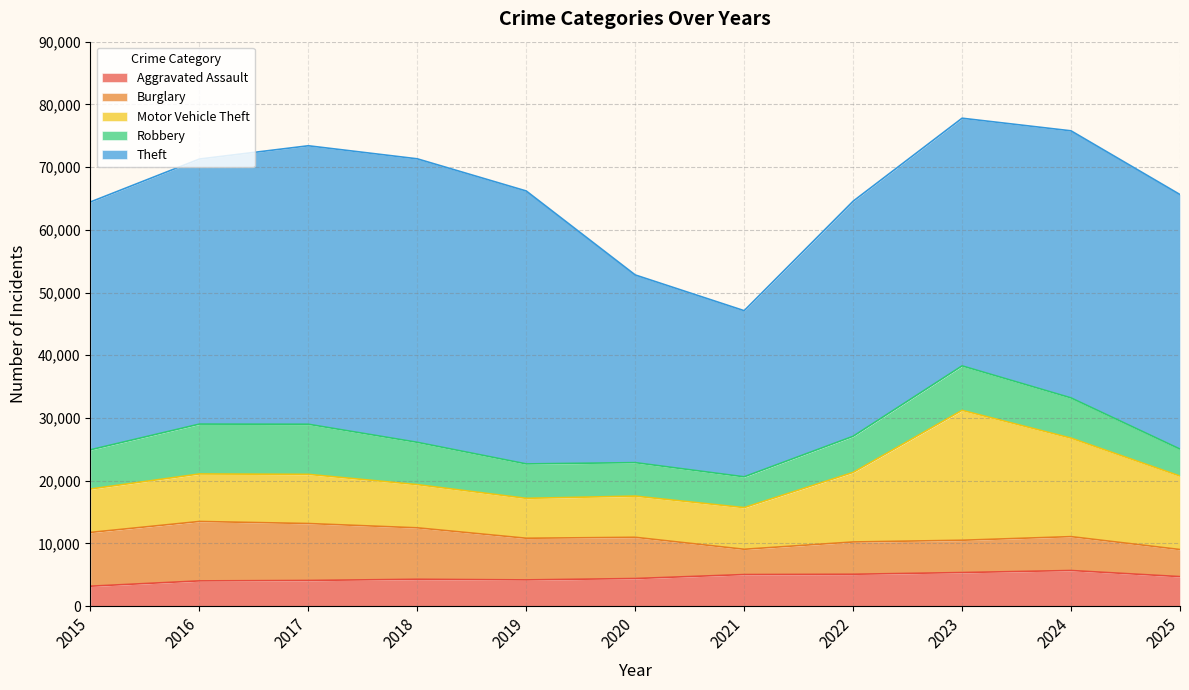

Reading right to left, list all the values displayed in this chart.

Aggravated Assault: 2025=4701	2024=5676	2023=5351	2022=5078	2021=5030	2020=4398	2019=4178	2018=4277	2017=4089	2016=4018	2015=3175
Burglary: 2025=4320	2024=5401	2023=5150	2022=5148	2021=4031	2020=6574	2019=6642	2018=8204	2017=9077	2016=9476	2015=8573
Motor Vehicle Theft: 2025=11711	2024=15708	2023=20713	2022=11089	2021=6643	2020=6567	2019=6363	2018=6888	2017=7841	2016=7573	2015=6923
Robbery: 2025=4304	2024=6410	2023=7091	2022=5762	2021=4911	2020=5337	2019=5489	2018=6745	2017=7990	2016=7954	2015=6253
Theft: 2025=40586	2024=42588	2023=39490	2022=37486	2021=26491	2020=29927	2019=43518	2018=45205	2017=44403	2016=42261	2015=39518